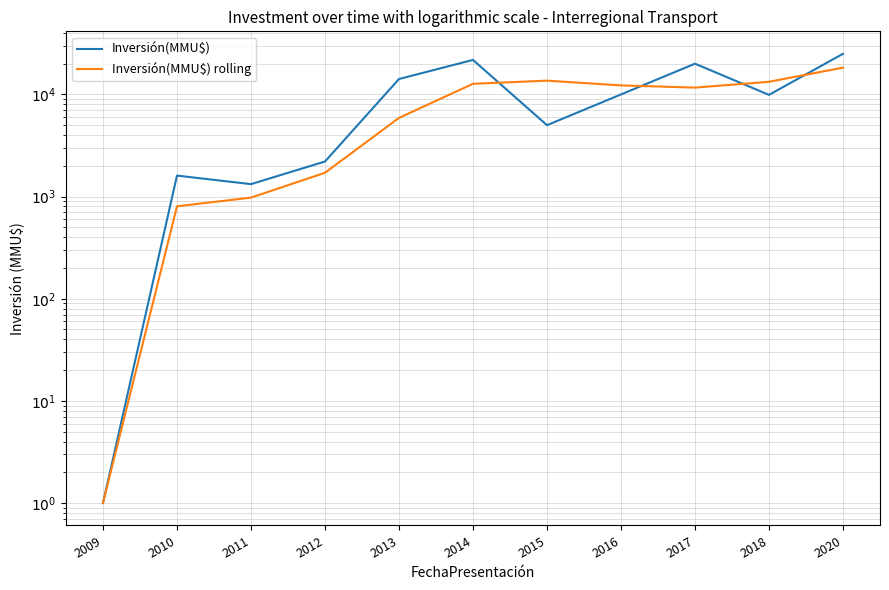

How many data points in Inversión(MMU$) rolling are less than 11667?

5